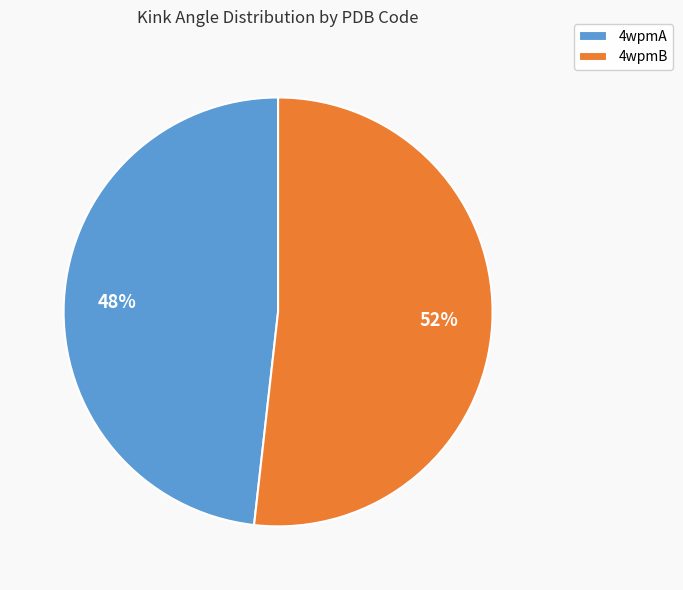

What percentage is the 4wpmB slice, to the nearest percent?

52%